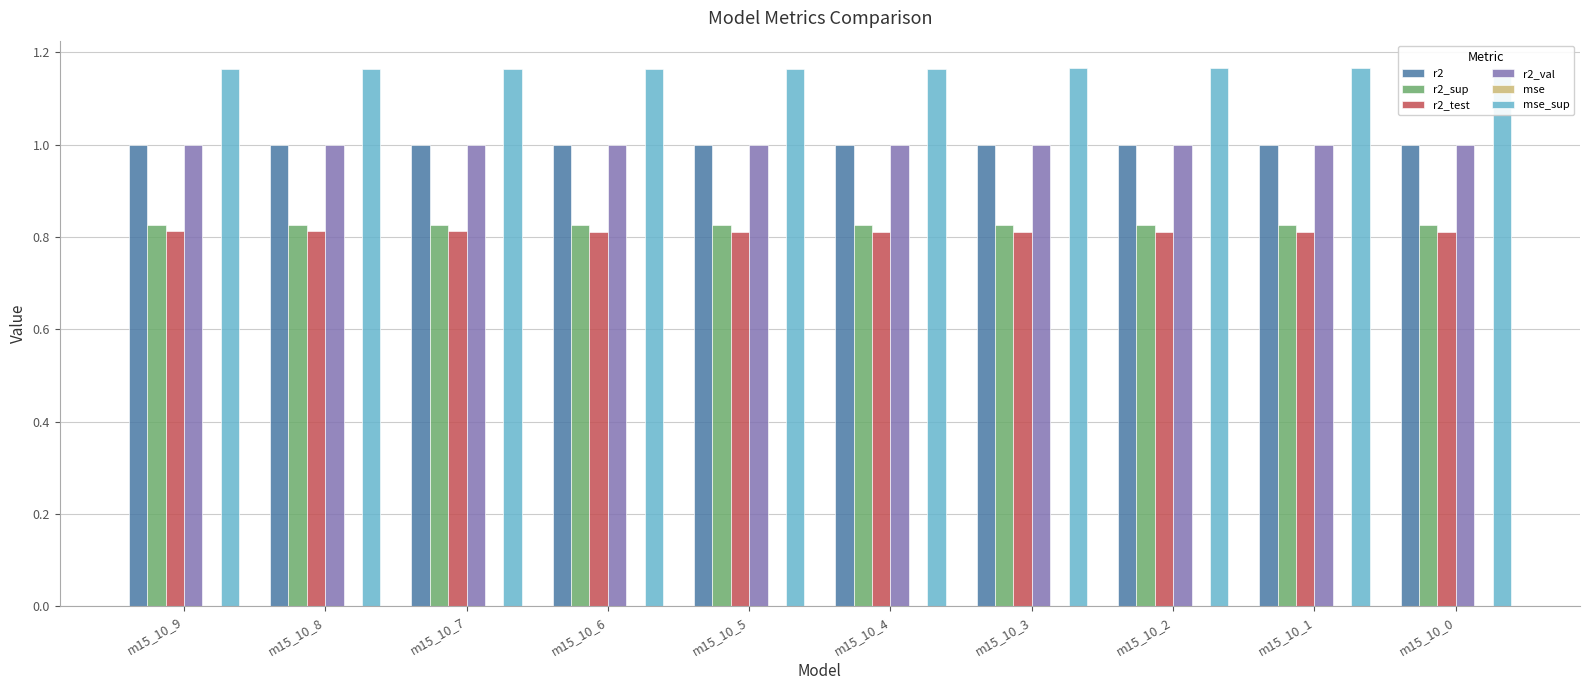

What is the minimum value for mse_sup?

1.2